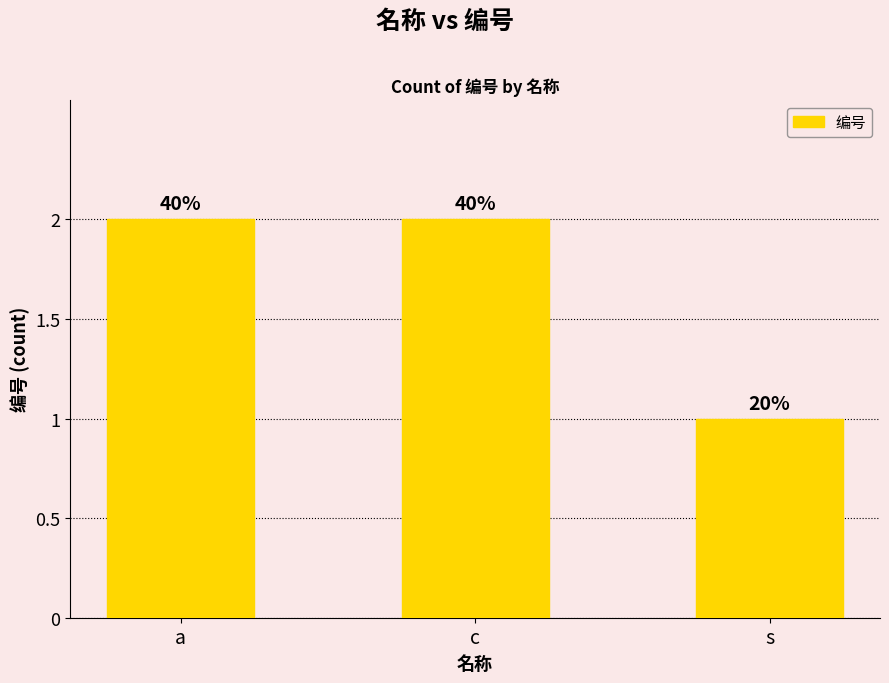

Are the bars horizontal?

No